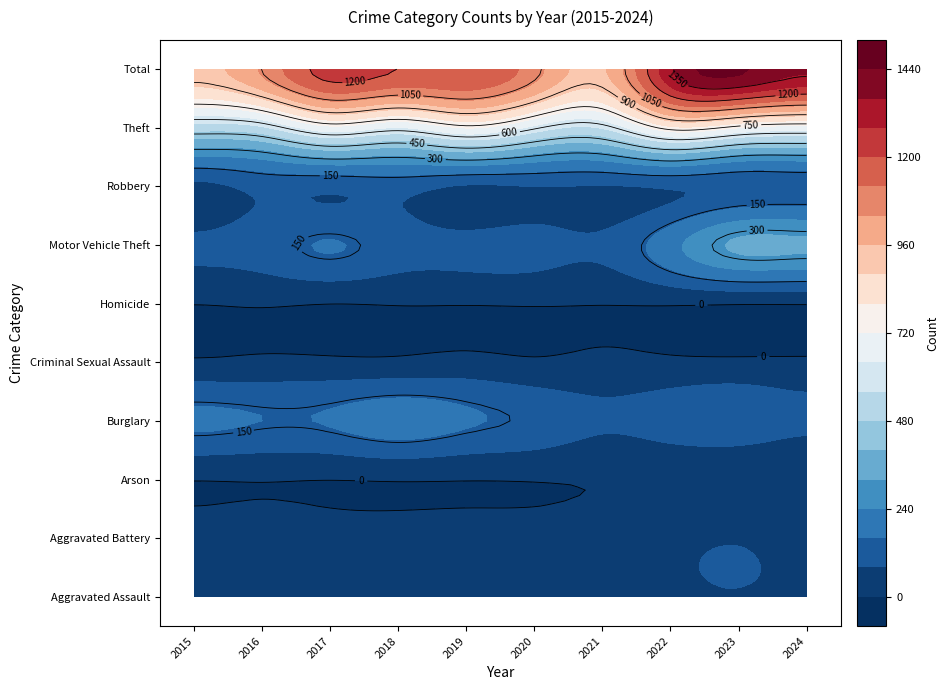

What is the lowest value of the Robbery series?

61